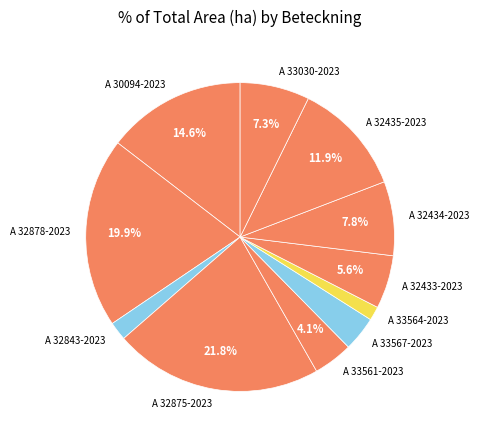

To the nearest percent, what is the difference between the A 32435-2023 and A 32843-2023 slice percentages?

10%